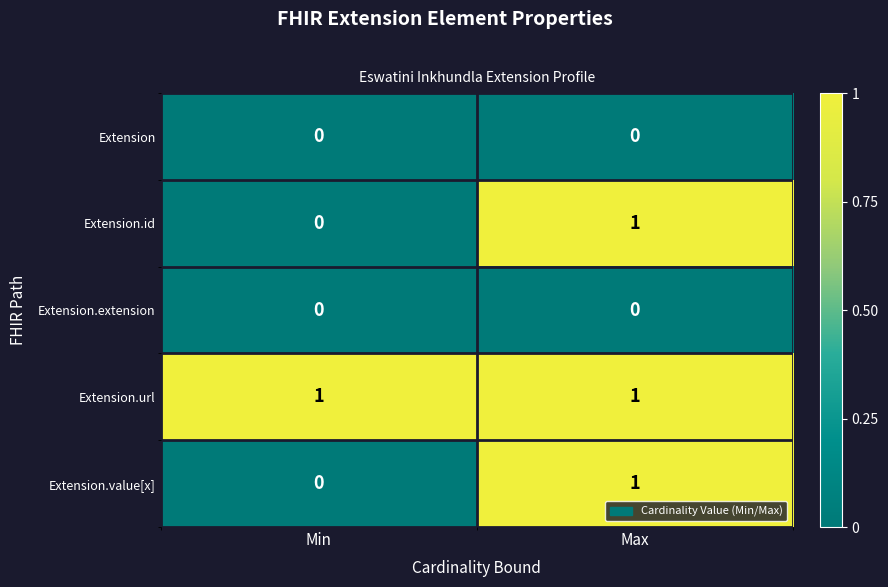

Is it true that Extension equals 0 at Max?

True